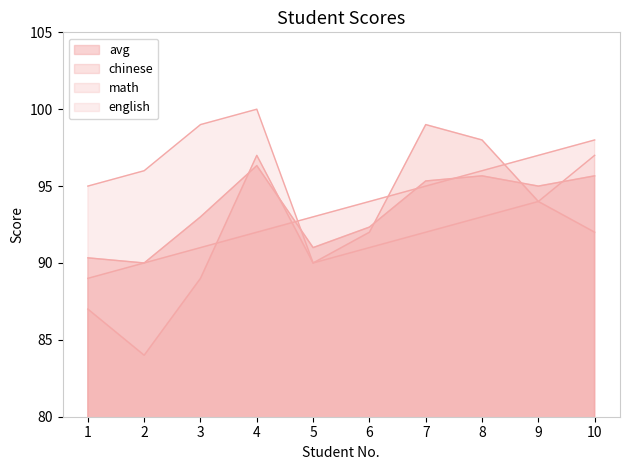

How many lines are shown in the chart?

4